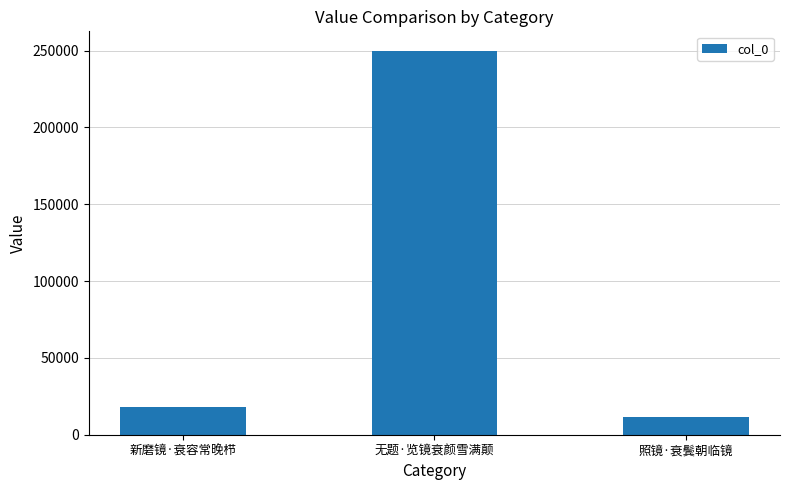

At which label is the value closest to 130902?

新磨镜·衰容常晚栉